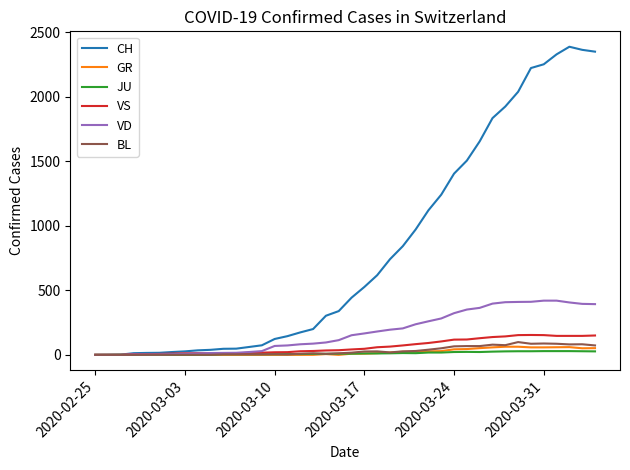

Which series has the largest total across all categories?

CH